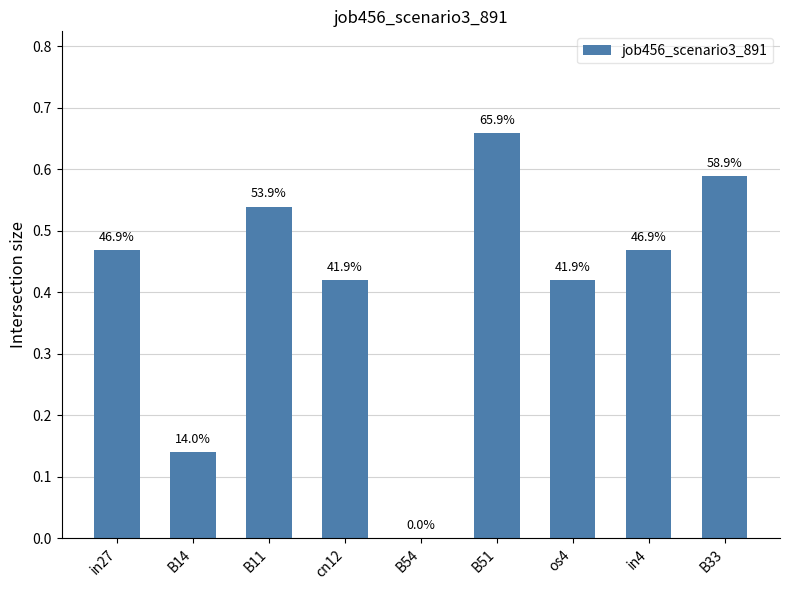

Are the bars horizontal?

No